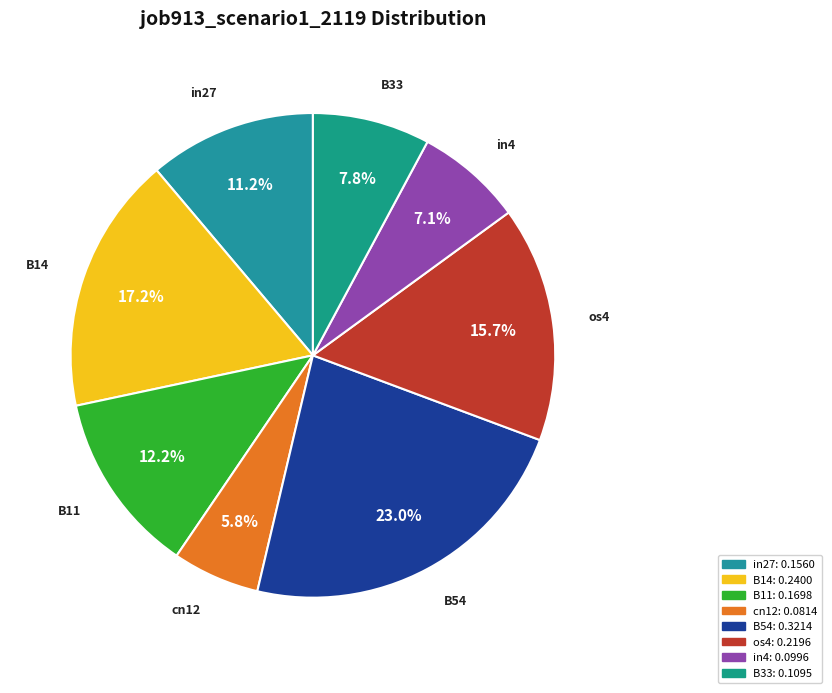

To the nearest percent, what percentage of the pie is B11?

12%